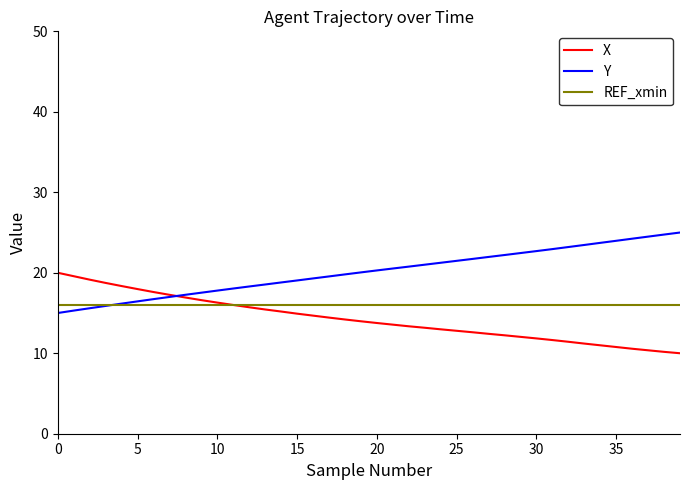

What is the lowest value of the Y series?

15.0